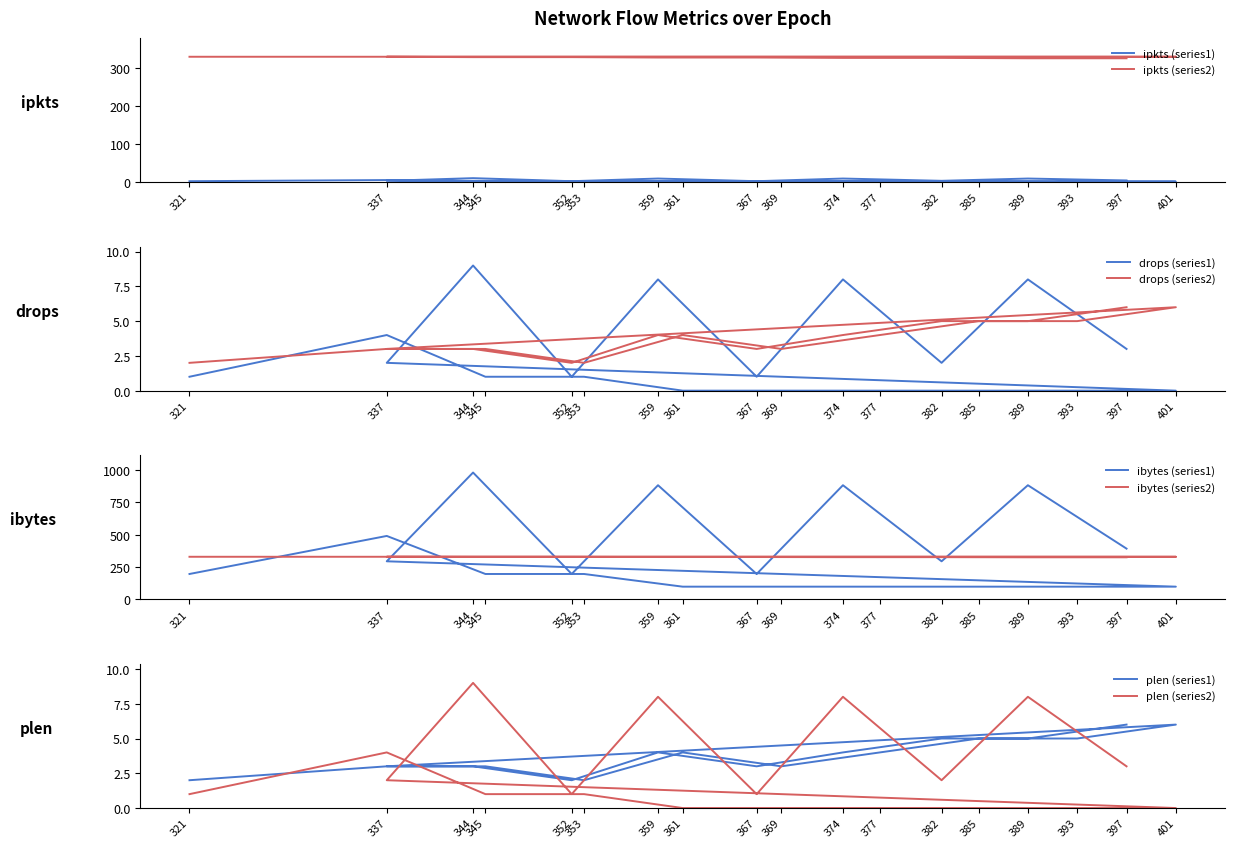

The value of plen at 369 is 5. True or false?

False